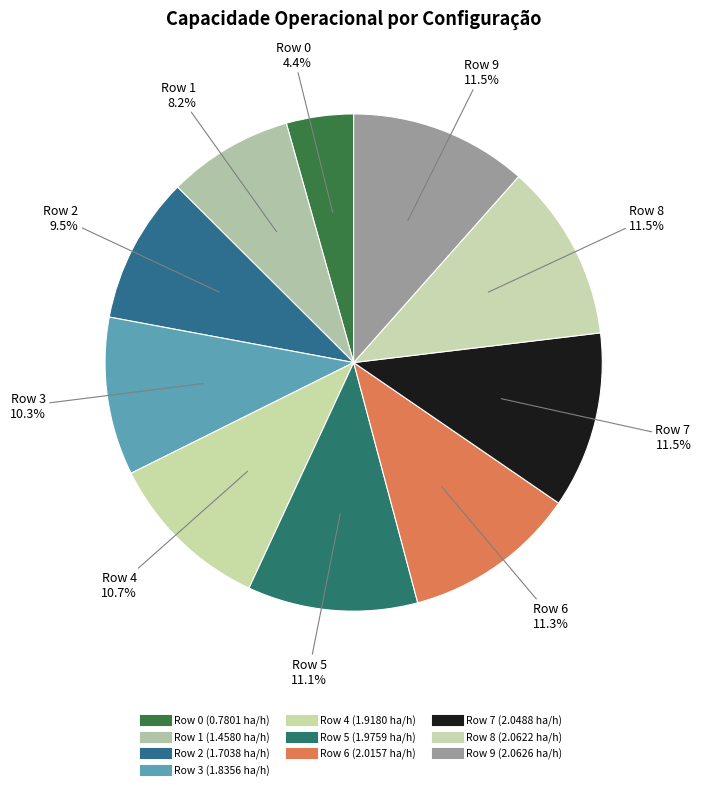

What percentage is the Row 9 slice, to the nearest percent?

12%